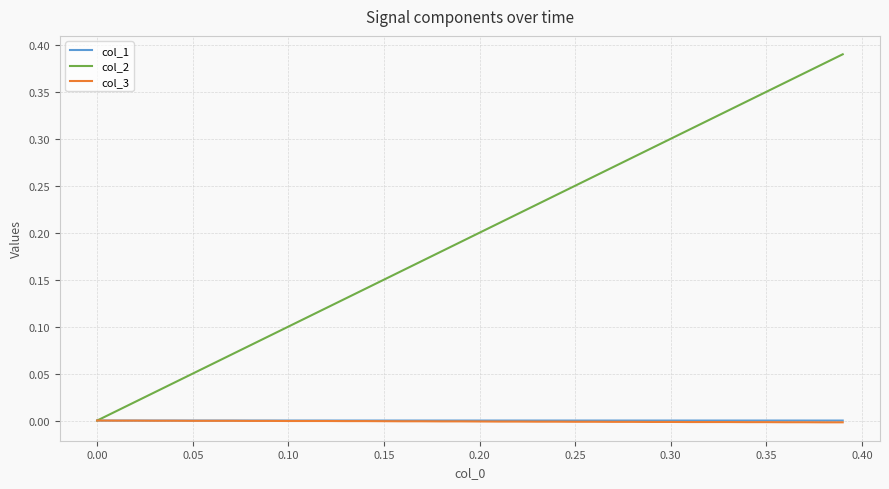

What is the sum of all col_2 values?

7.8